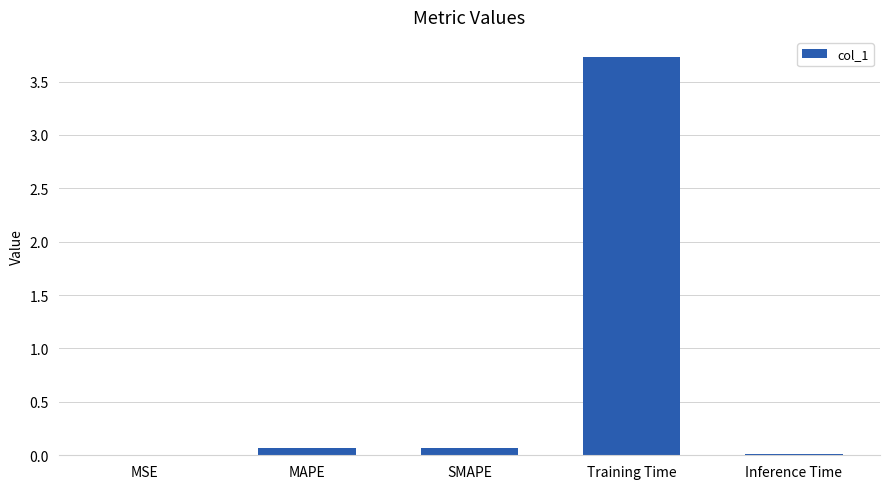

What is the greatest value displayed?

3.7